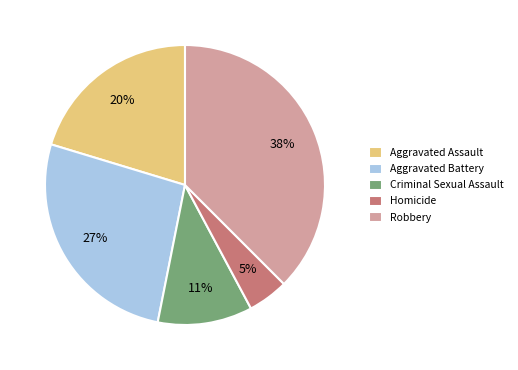

Between Criminal Sexual Assault and Aggravated Assault, which is larger?

Aggravated Assault